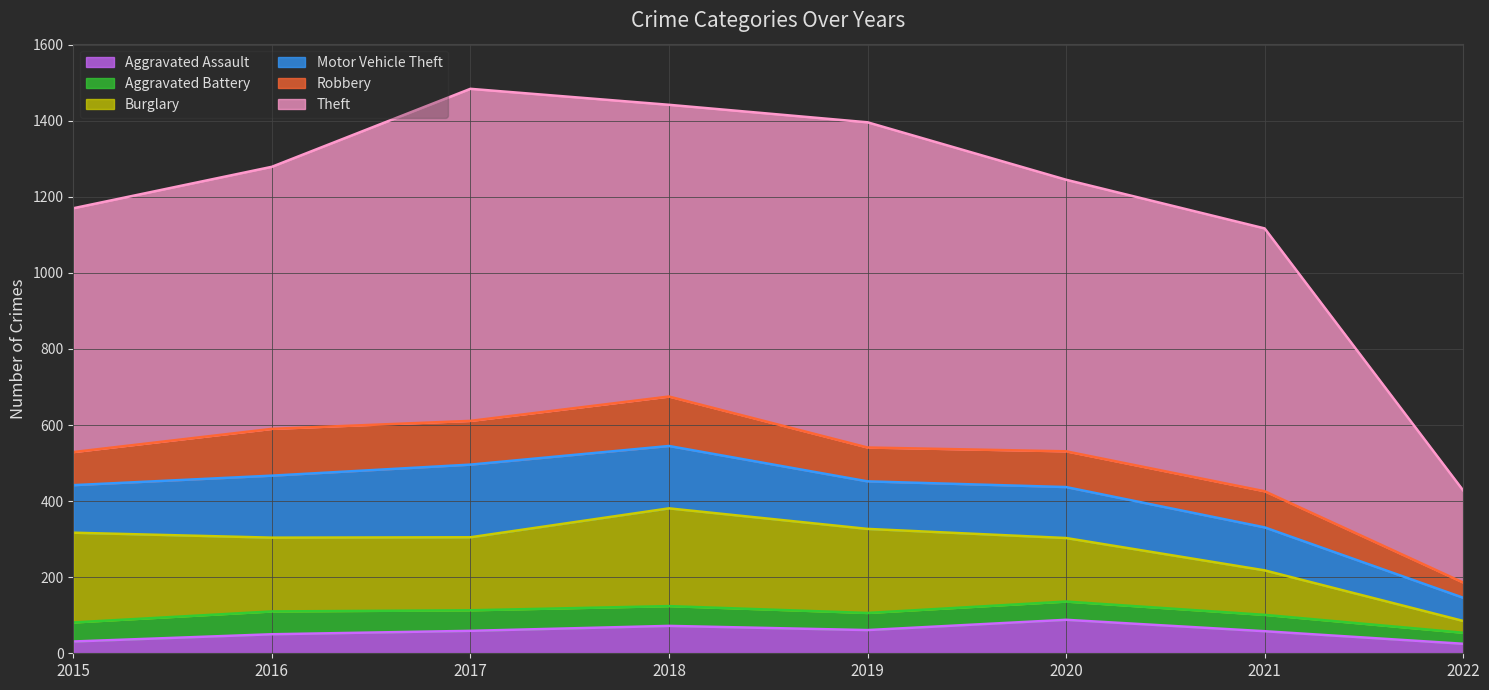

What is the value of the Aggravated Battery point at the 7th from the left?

43